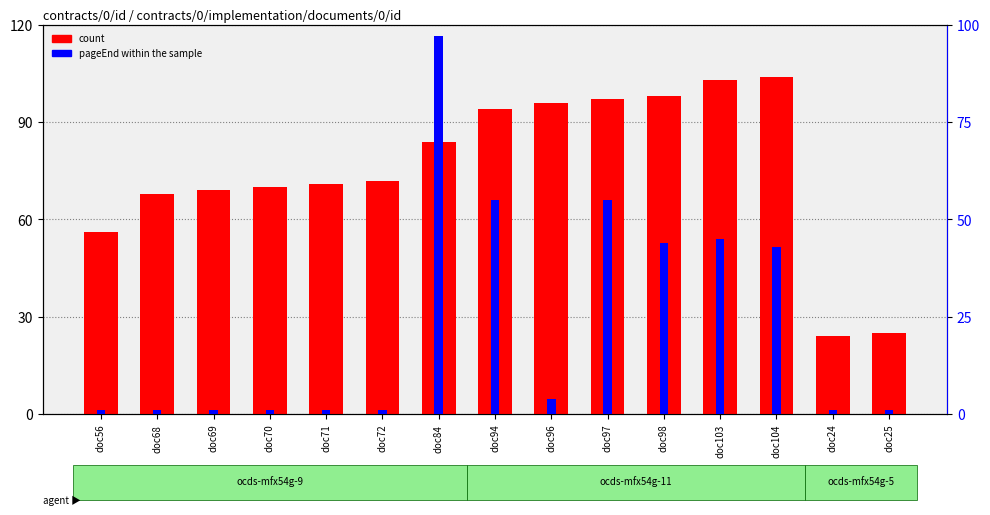

Which series has the largest total across all categories?

count